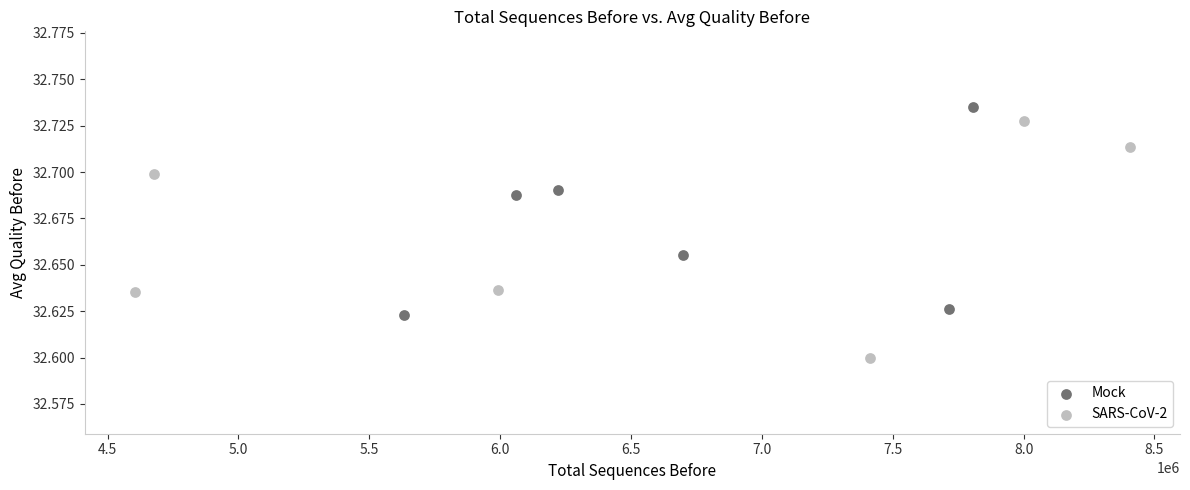

What are all the series names shown in the legend?

Mock, SARS-CoV-2